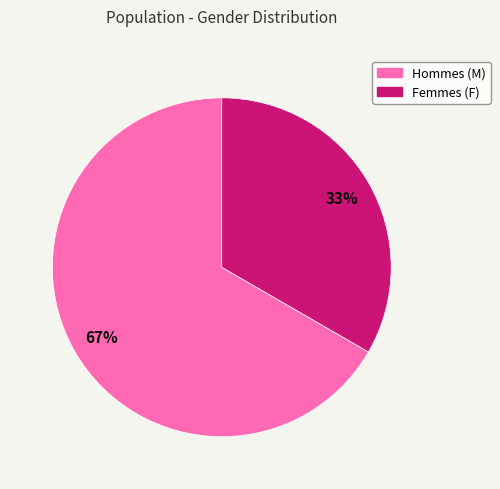

To the nearest percent, what is the average slice percentage?

50%